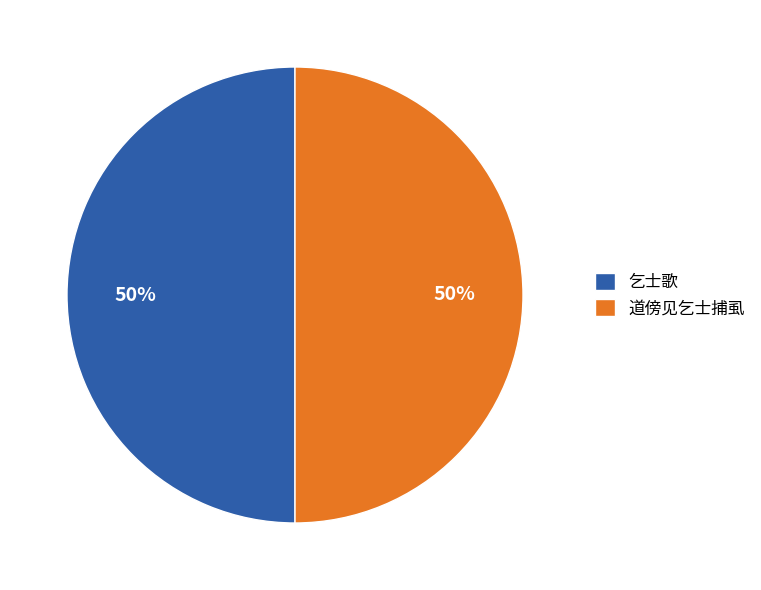

Is the sum of 乞士歌 and 道傍见乞士捕虱 greater than half?

Yes